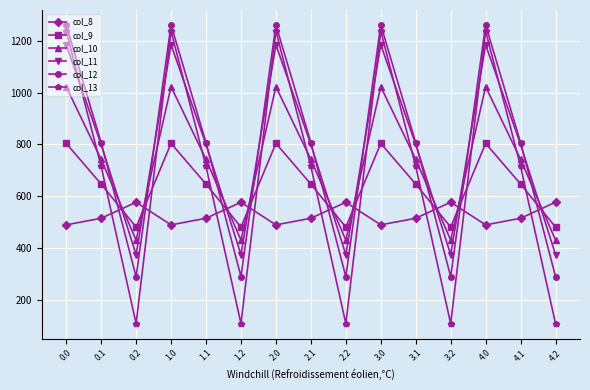

Reading right to left, what are all the values shown in this chart?

col_8: 576.6	514.8	489.3	576.6	514.8	489.3	576.6	514.8	489.3	576.6	514.8	489.3	576.6	514.8	489.3
col_9: 480.7	646.9	804.0	480.7	646.9	804.0	480.7	646.9	804.0	480.7	646.9	804.0	480.7	646.9	804.0
col_10: 430.5	742.1	1023.2	430.5	742.1	1023.2	430.5	742.1	1023.2	430.5	742.1	1023.2	430.5	742.1	1023.2
col_11: 374.4	800.2	1185.2	374.4	800.2	1185.2	374.4	800.2	1185.2	374.4	800.2	1185.2	374.4	800.2	1185.2
col_12: 289.5	806.9	1261.6	289.5	806.9	1261.6	289.5	806.9	1261.6	289.5	806.9	1261.6	289.5	806.9	1261.6
col_13: 107.8	715.3	1237.4	107.8	715.3	1237.4	107.8	715.3	1237.4	107.8	715.3	1237.4	107.8	715.3	1237.4